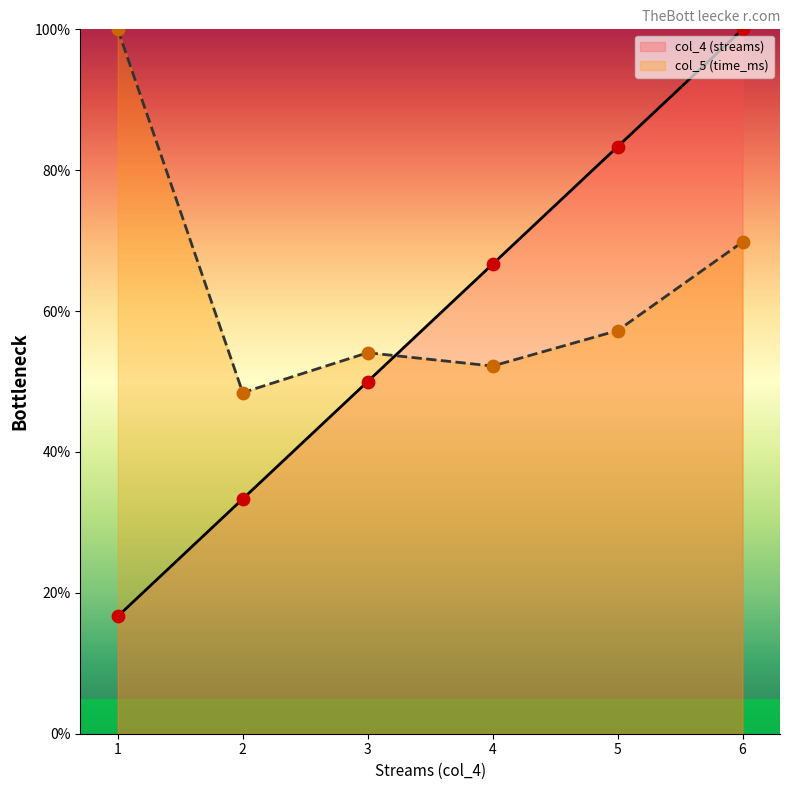

What is the total value across all series at 3?

104.1